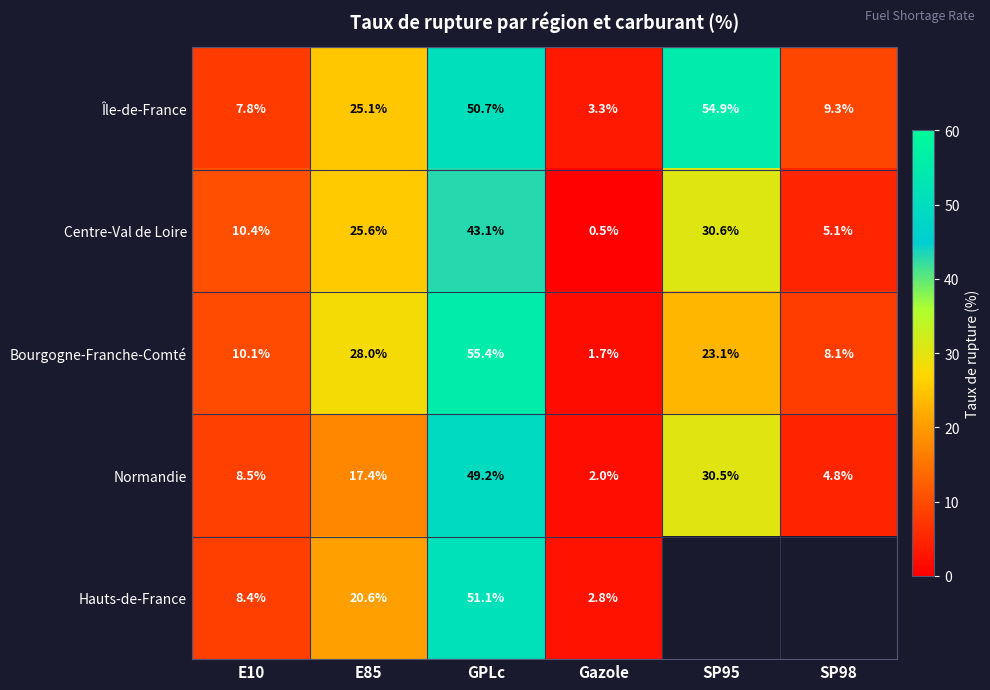

How many data points in Bourgogne-Franche-Comté are less than 23?

3